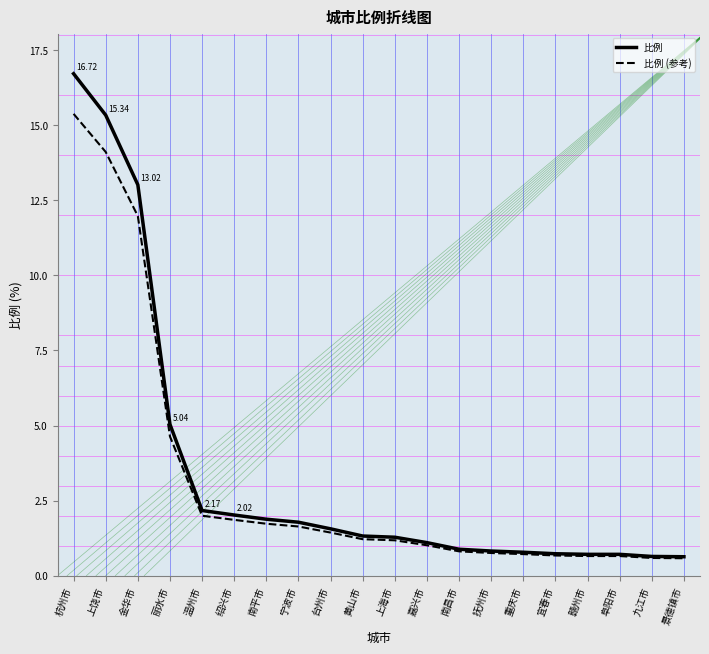

At which category is the sum across all series the highest?

杭州市